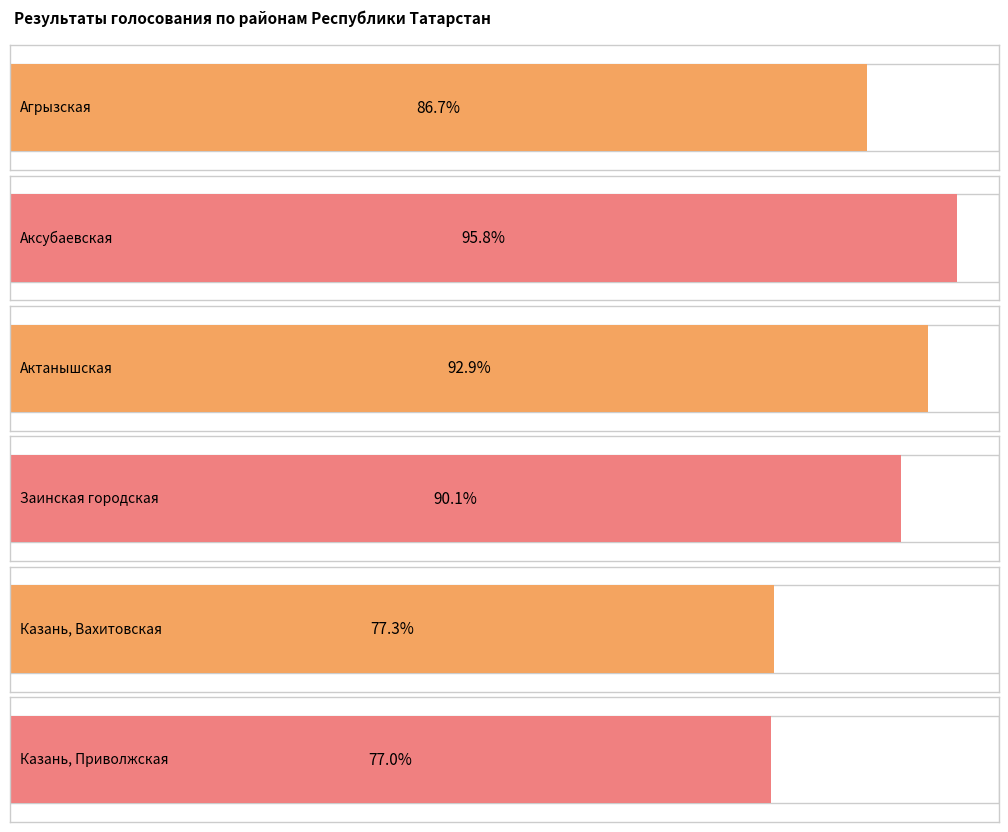

What are all the series names shown in the legend?

Агрызская, Аксубаевская, Актанышская, Заинская городская, Казань, Вахитовская, Казань, Приволжская